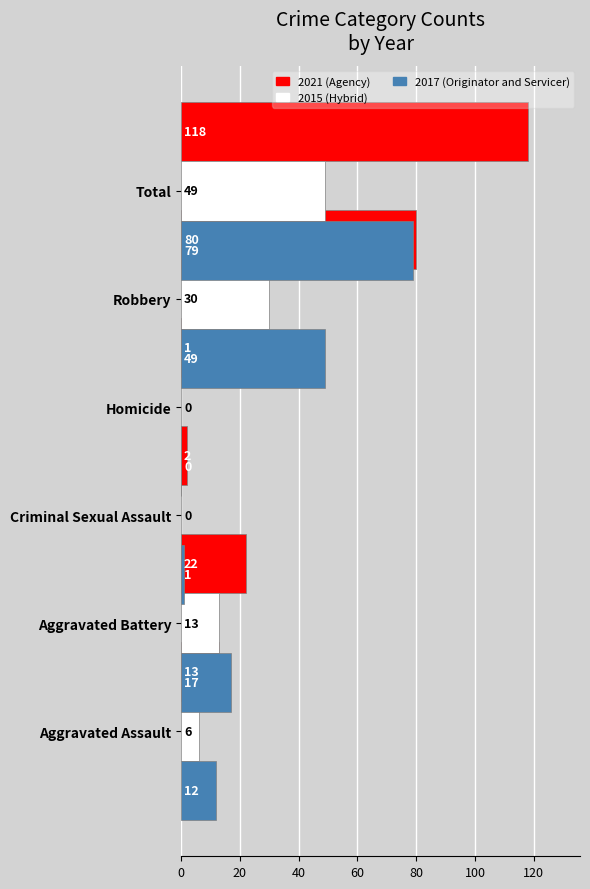

What value does the 2021 (Agency) series have at Homicide?

2